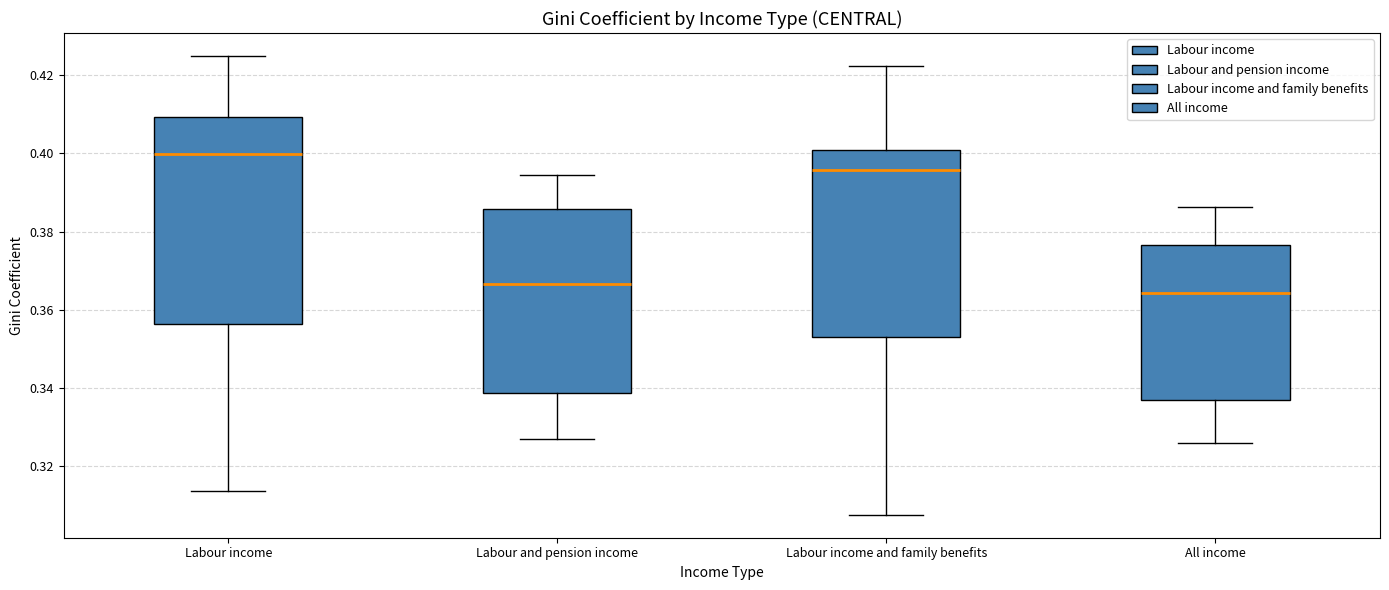

Where is the upper edge of the box for All income on the y-axis? The values are not printed on the chart, so give them approximately, as read against the axis.

0.376